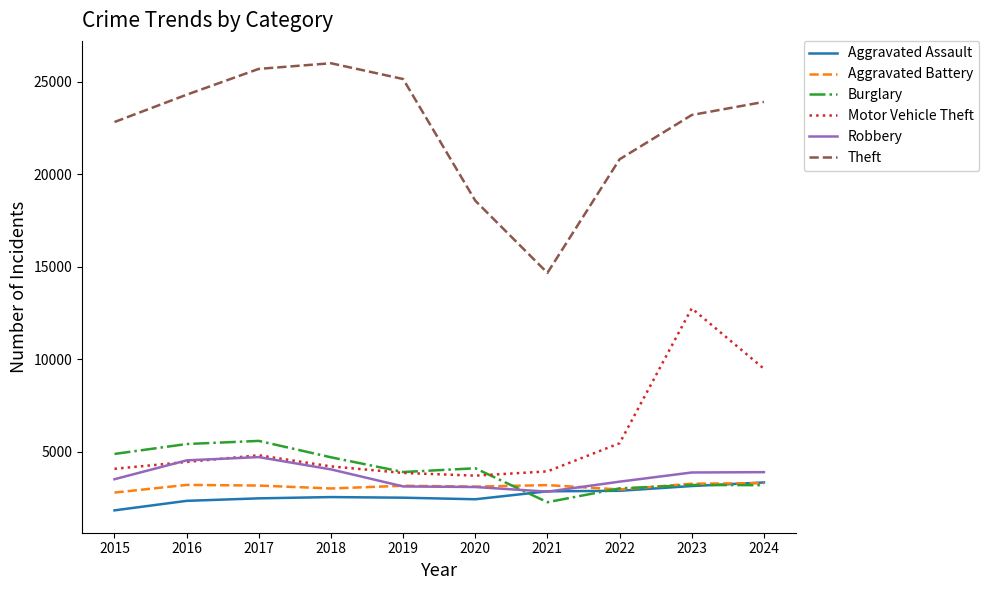

What is the maximum value for Robbery?

4704